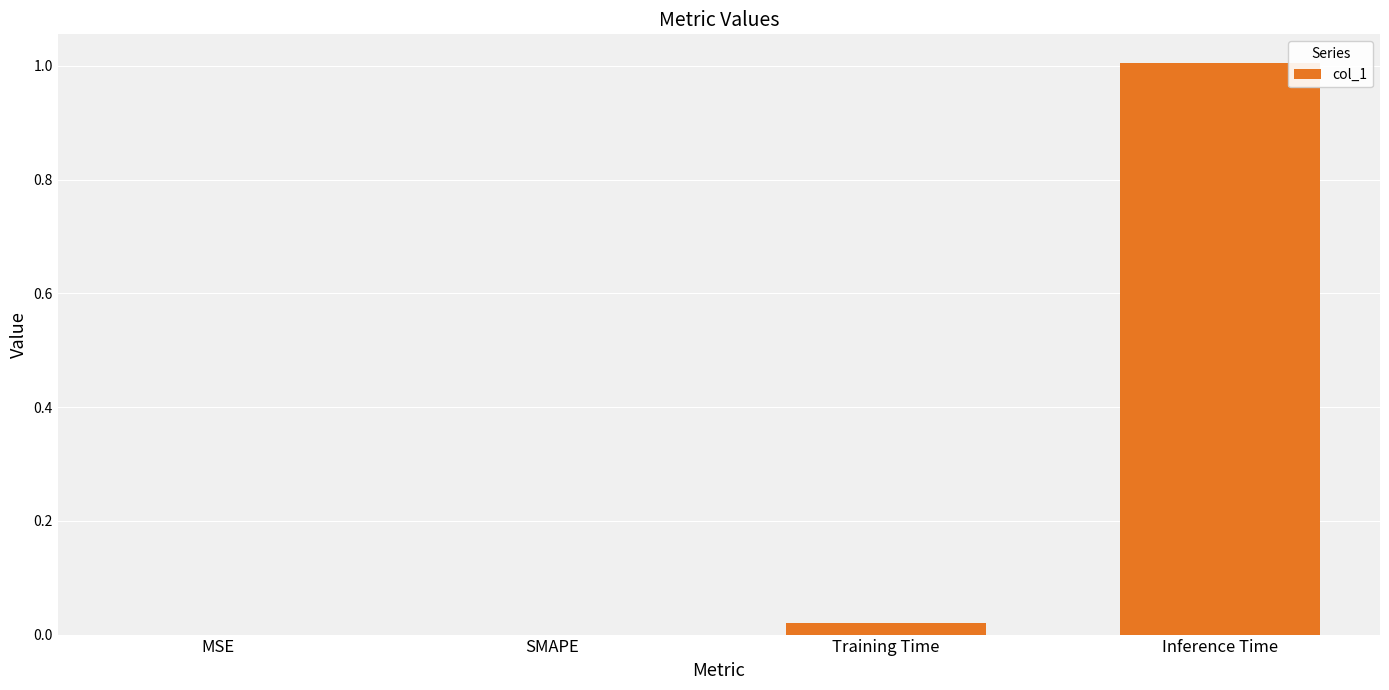

Which label corresponds to the largest value in the chart?

Inference Time